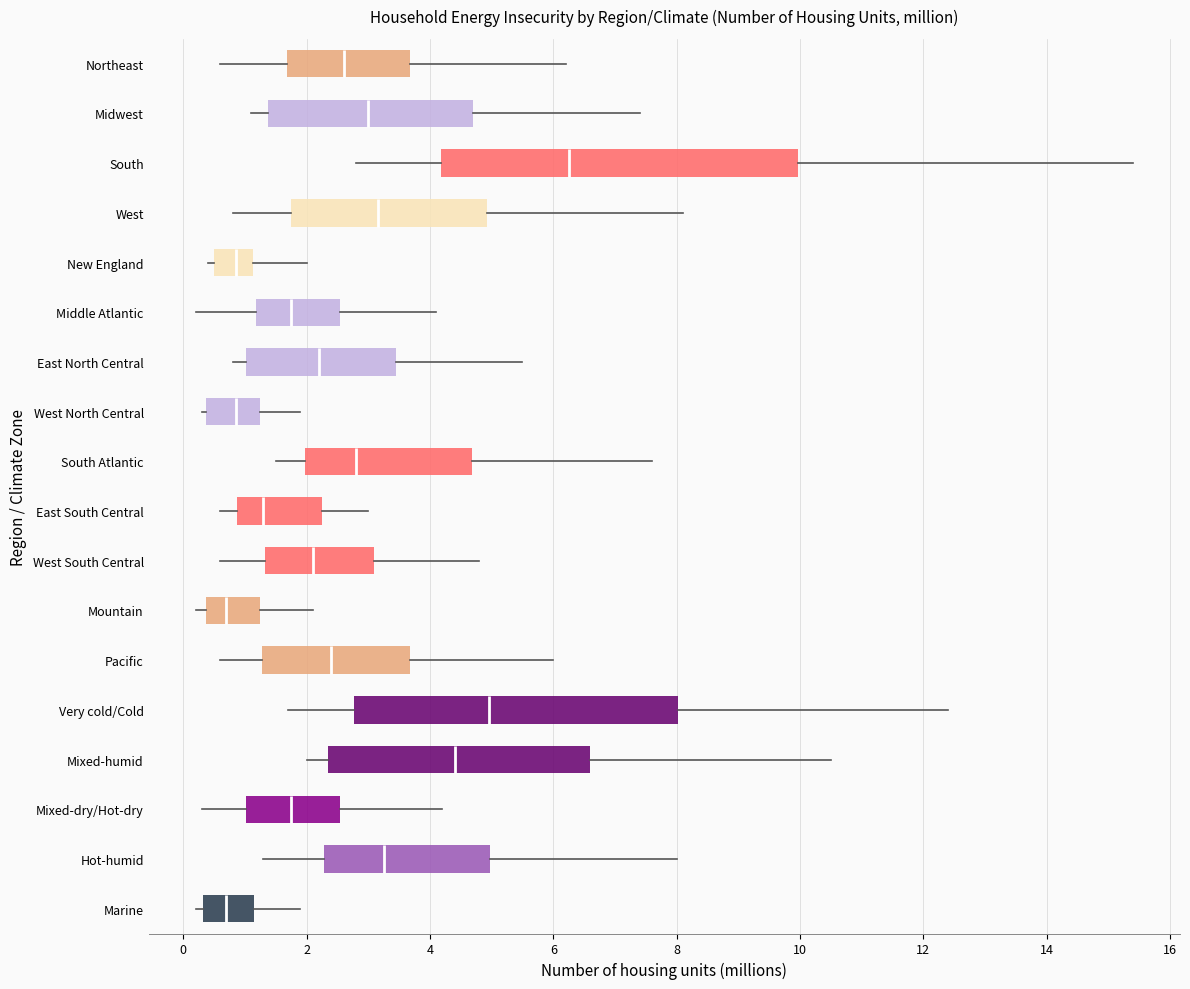

Comparing the boxes themselves (not the whiskers), which one is the widest?

South